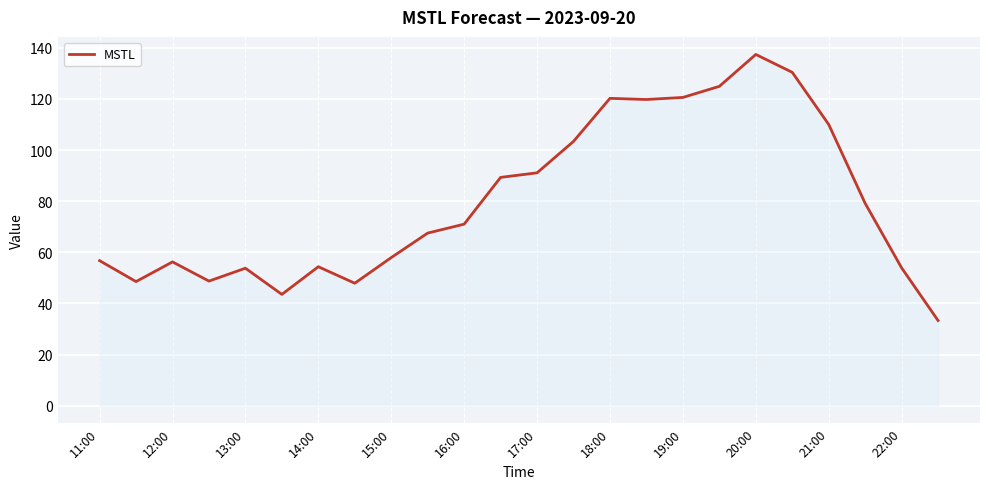

What is the difference between the maximum and minimum values?

104.1